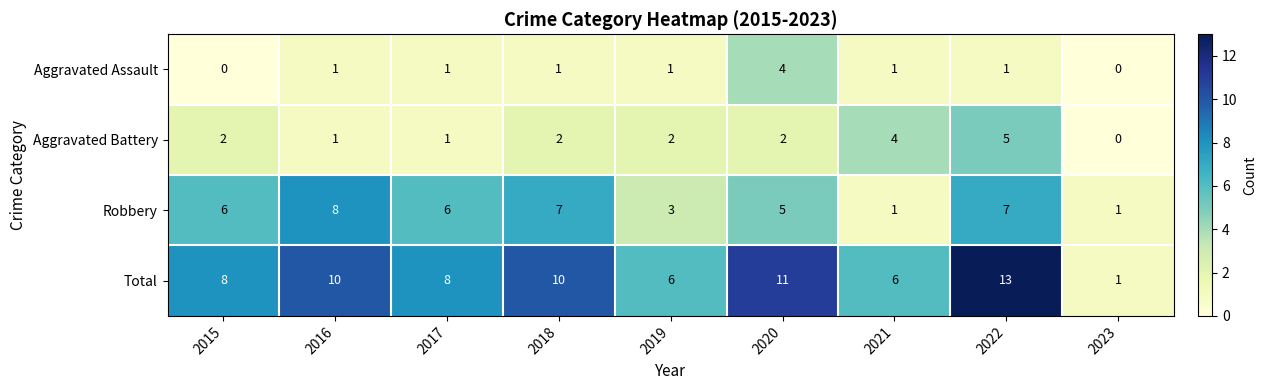

At which label does Robbery reach its peak?

2016